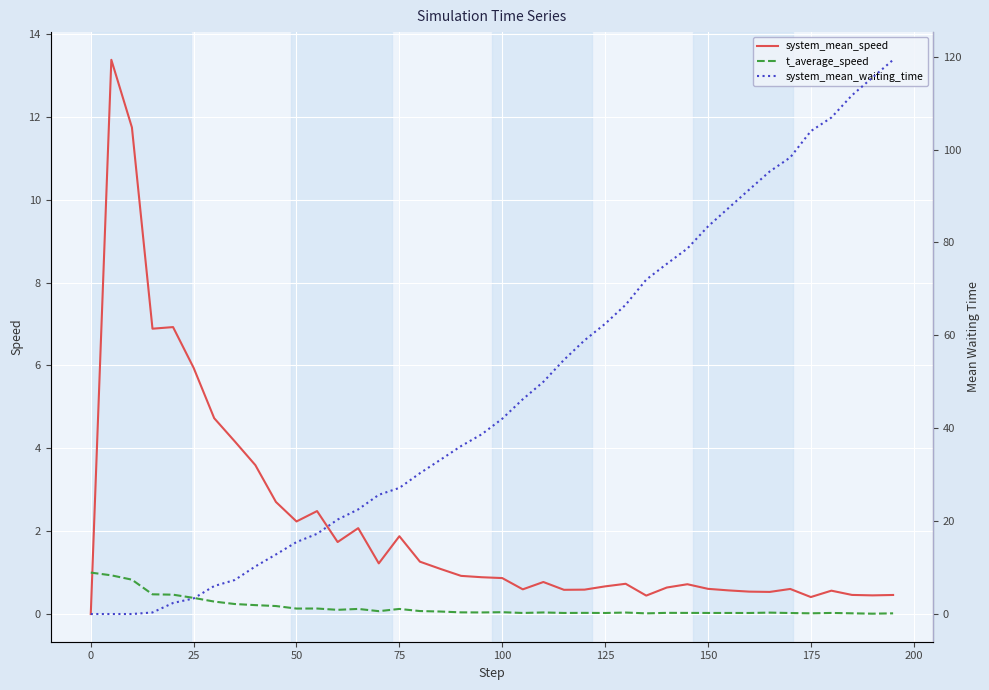

What is the sum of all t_average_speed values?

6.4